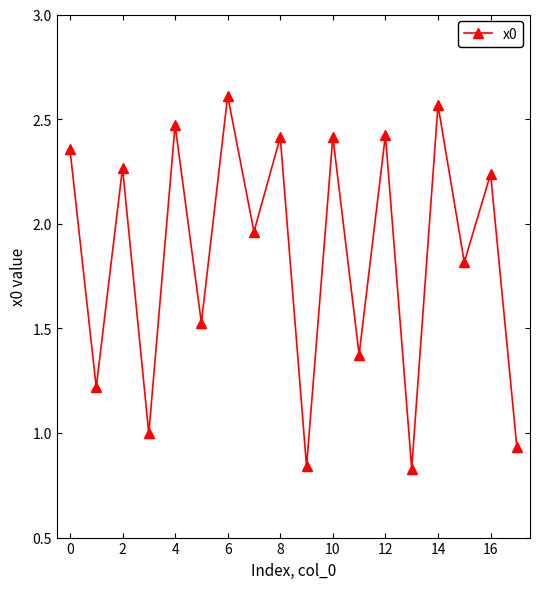

What is the average value?

1.8